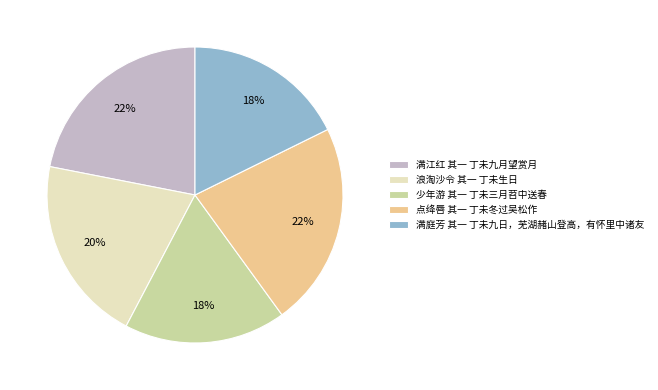

Combined, do 满江红 其一 丁未九月望赏月 and 满庭芳 其一 丁未九日，芜湖赭山登高，有怀里中诸友 account for over 50%?

No